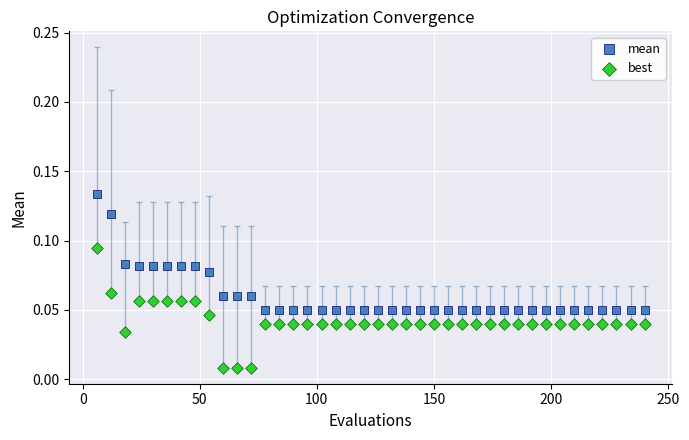

What is the X range (max minus min) for the scatter plot?

234.0